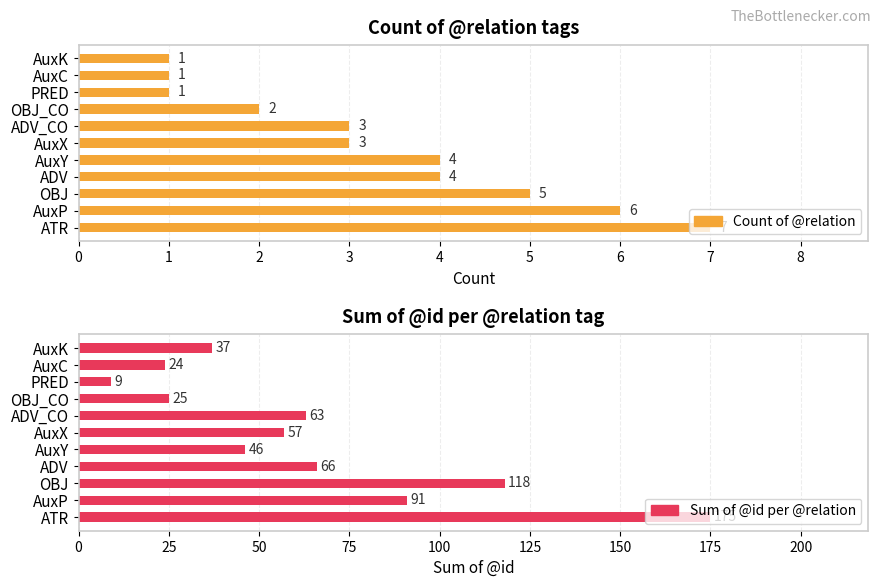

What is the value of the Sum of @id per @relation bar at the 4th from the left?

66